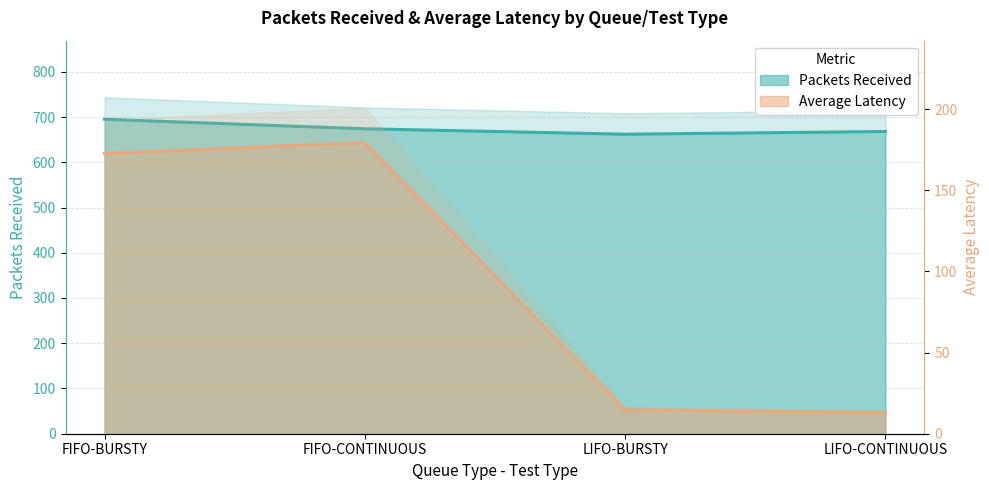

What is the total value across all series at FIFO-CONTINUOUS?

853.4